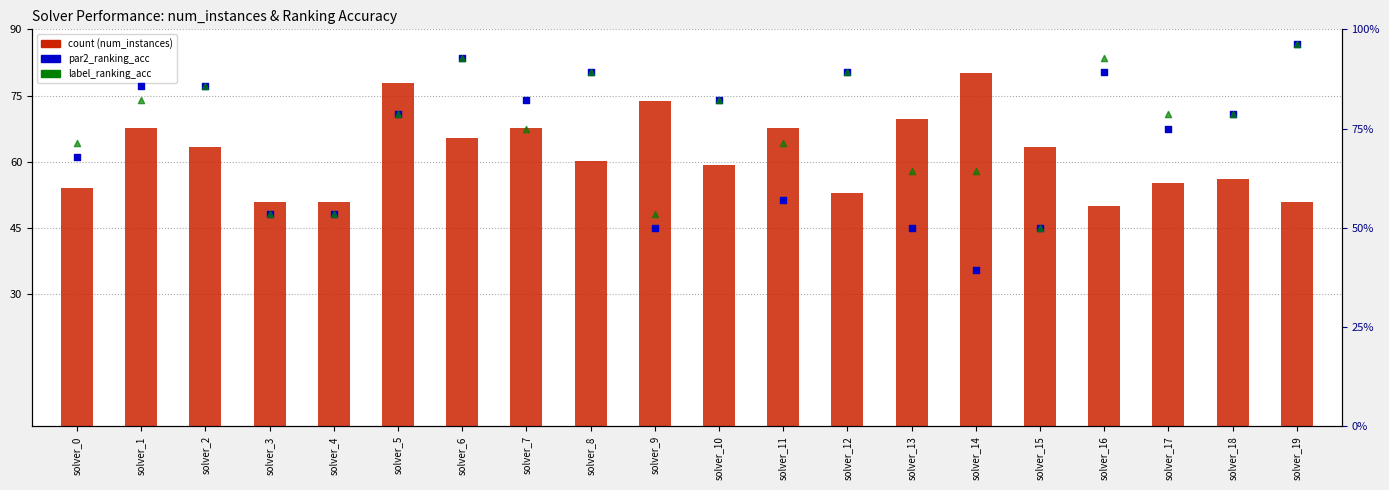

What are all the series names shown in the legend?

count (num_instances), par2_ranking_acc, label_ranking_acc